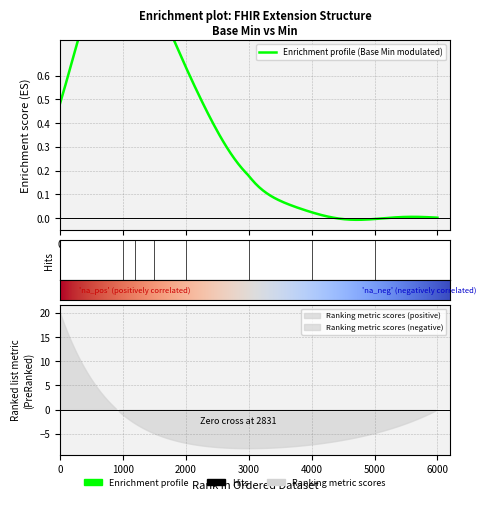

How many distinct data groups are displayed?

2